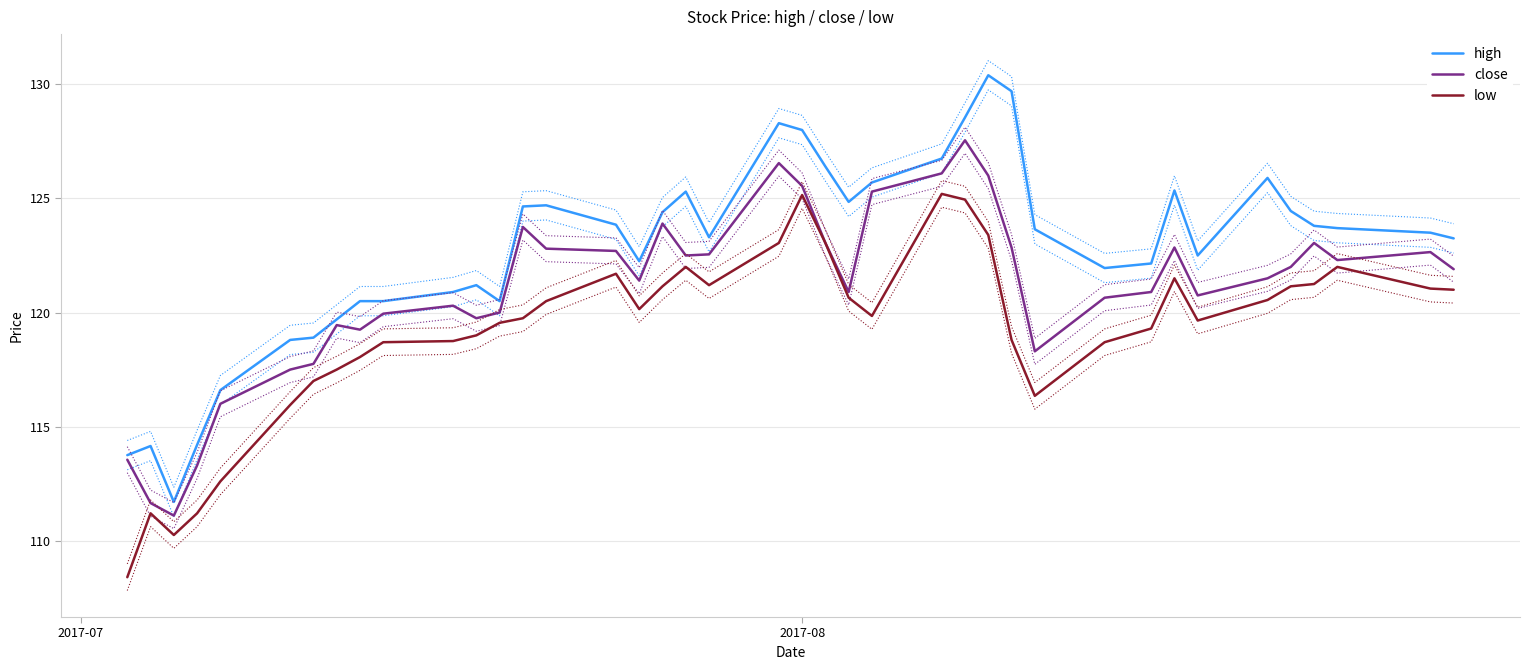

What is the minimum value shown in the chart?

108.4